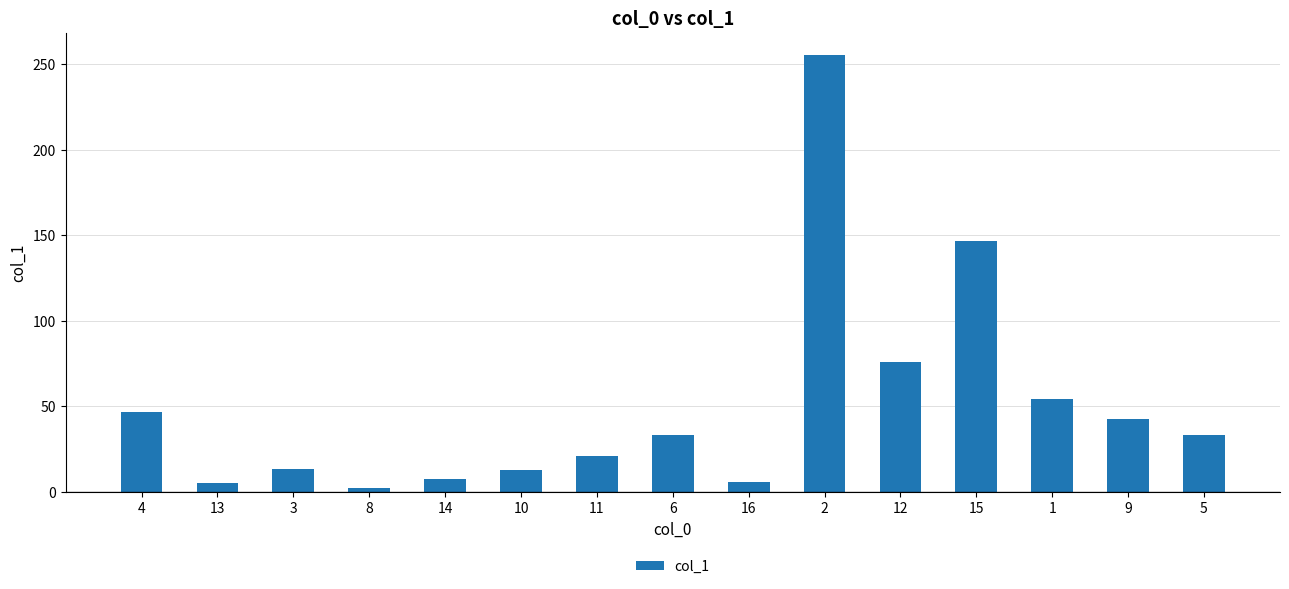

The value at 14 is 7.7. True or false?

True